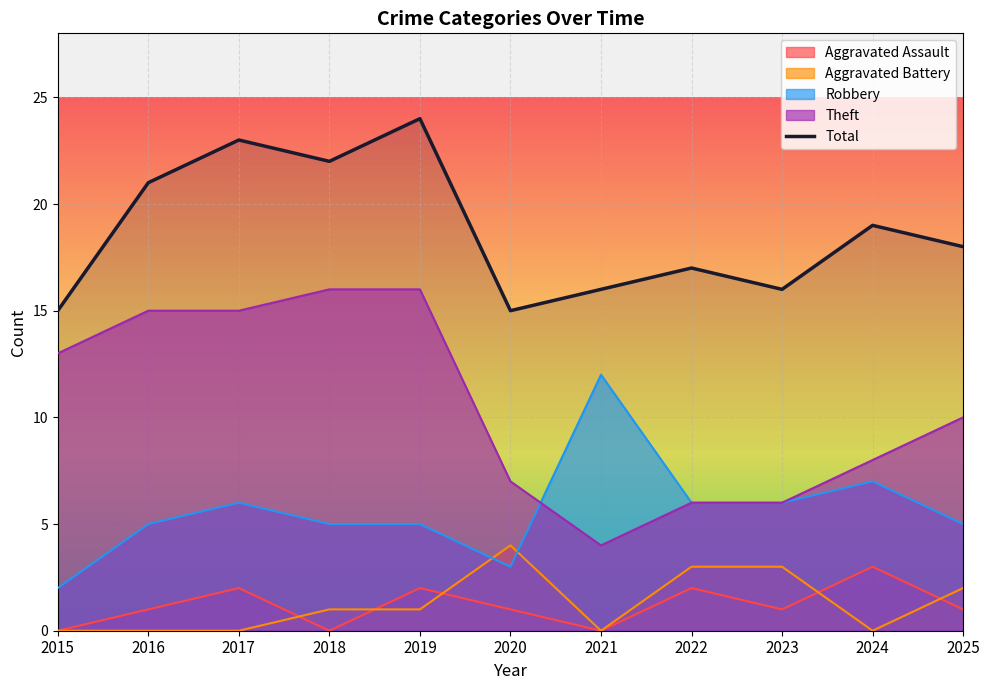

Count the values in the range 16 to 22.

7